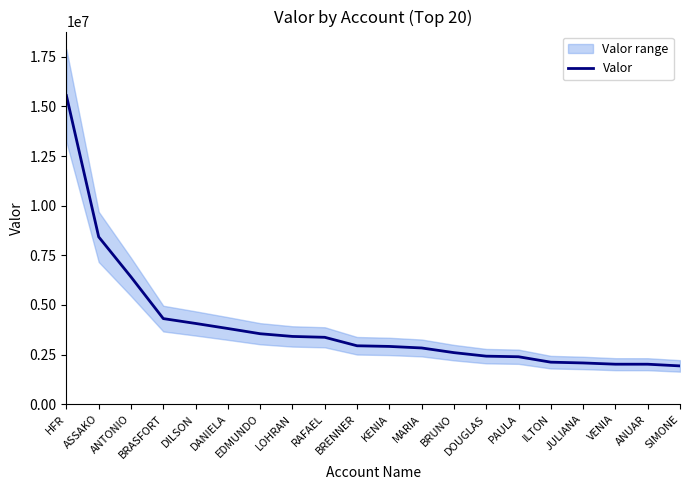

Rank the categories by value from highest to lowest.

HFR, ASSAKO, ANTONIO, BRASFORT, DILSON, DANIELA, EDMUNDO, LOHRAN, RAFAEL, BRENNER, KENIA, MARIA, BRUNO, DOUGLAS, PAULA, ILTON, JULIANA, VENIA, ANUAR, SIMONE